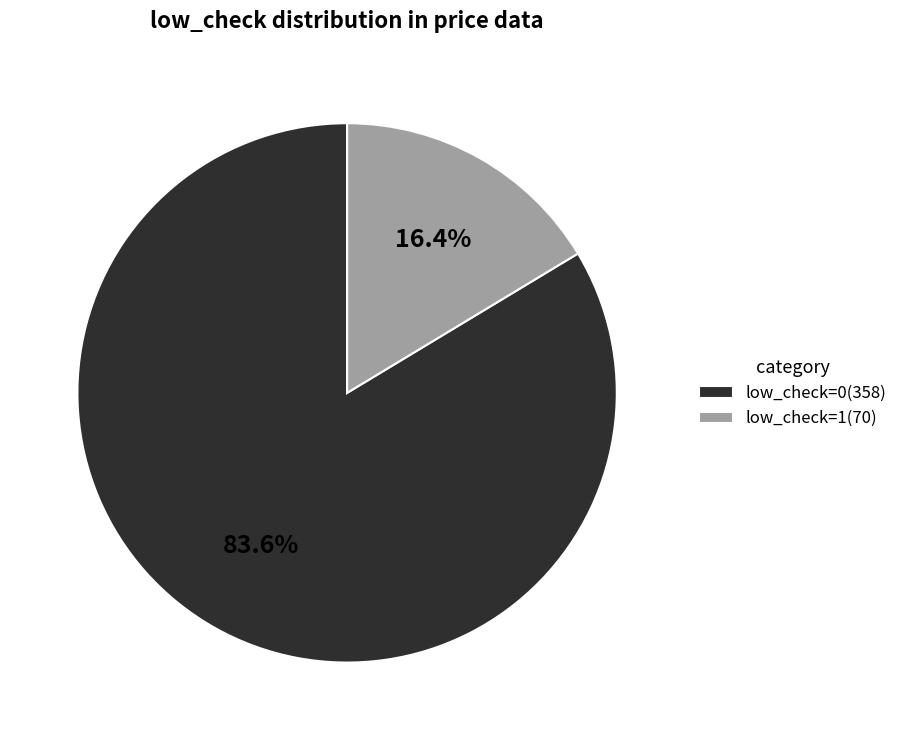

How much of the chart is everything except low_check=0?

16.4%